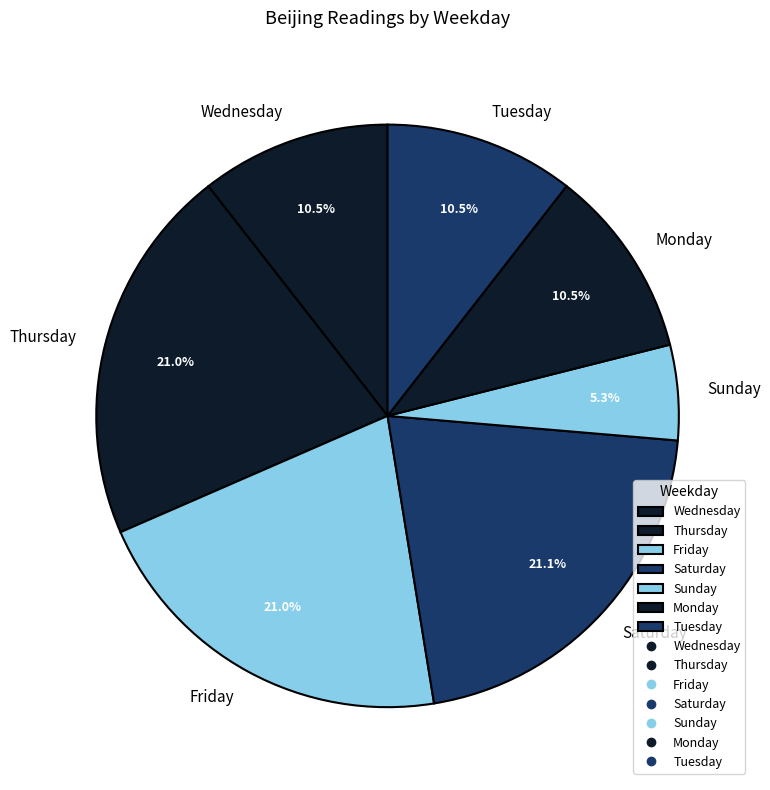

True or false: Friday accounts for 1% of the total.

False